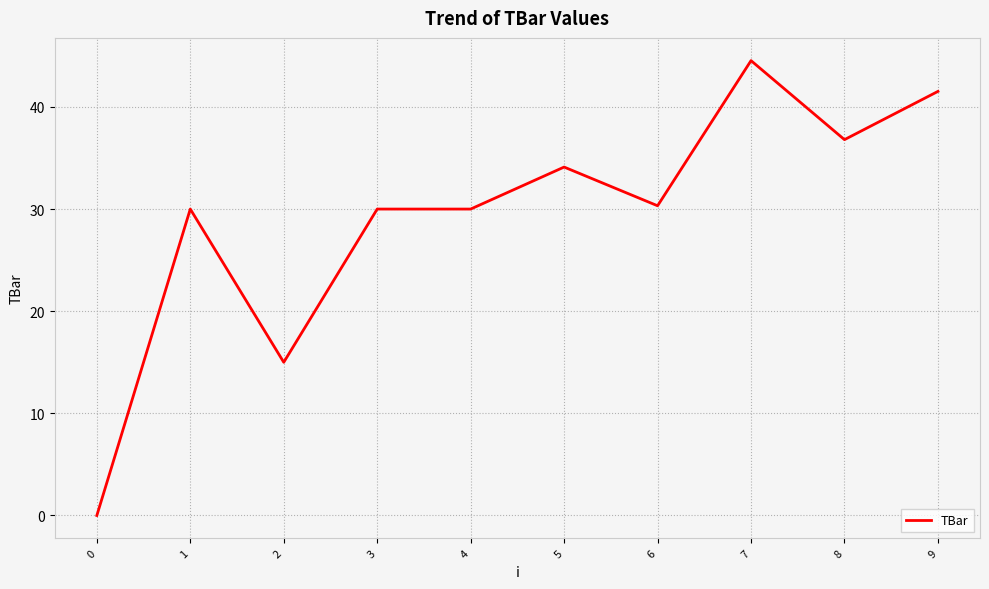

True or false: the data has more than 0 interior local peaks.

True